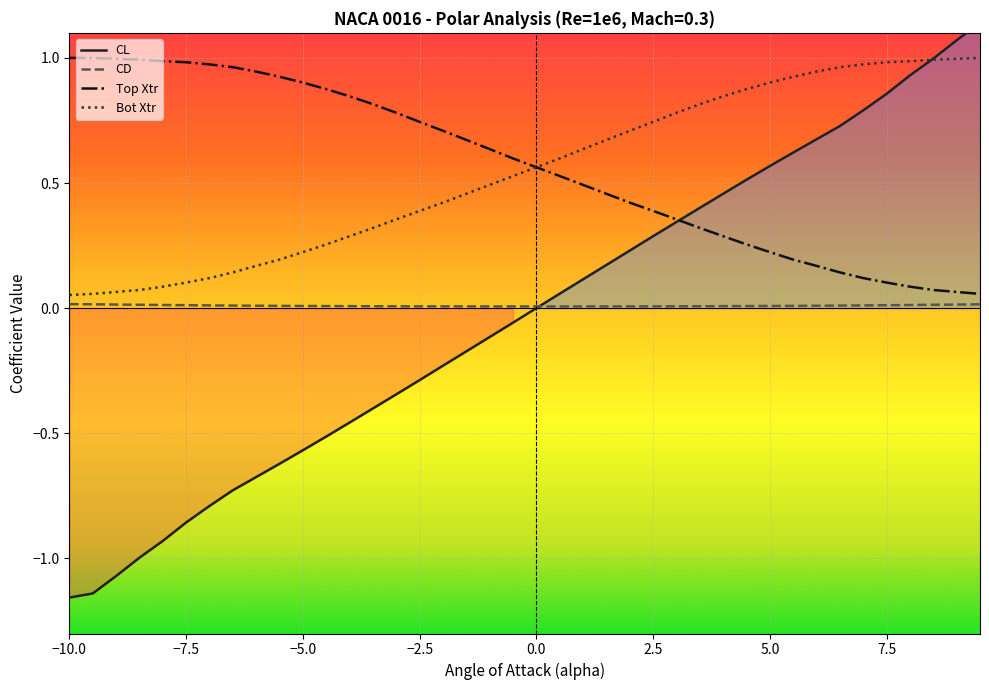

Reading right to left, transcribe all the data shown in this chart.

CL: 1.1	1.1	1.0	0.9	0.9	0.8	0.7	0.7	0.6	0.6	0.5	0.5	0.4	0.3	0.3	0.2	0.2	0.1	0.1	0.0	-0.1	-0.1	-0.2	-0.2	-0.3	-0.3	-0.4	-0.5	-0.5	-0.6	-0.6	-0.7	-0.7	-0.8	-0.9	-0.9	-1.0	-1.1	-1.1	-1.2
CD: 0.0	0.0	0.0	0.0	0.0	0.0	0.0	0.0	0.0	0.0	0.0	0.0	0.0	0.0	0.0	0.0	0.0	0.0	0.0	0.0	0.0	0.0	0.0	0.0	0.0	0.0	0.0	0.0	0.0	0.0	0.0	0.0	0.0	0.0	0.0	0.0	0.0	0.0	0.0	0.0
Top Xtr: 0.1	0.1	0.1	0.1	0.1	0.1	0.1	0.2	0.2	0.2	0.3	0.3	0.3	0.4	0.4	0.4	0.5	0.5	0.5	0.6	0.6	0.6	0.7	0.7	0.7	0.8	0.8	0.8	0.9	0.9	0.9	0.9	1.0	1.0	1.0	1.0	1.0	1.0	1.0	1.0
Bot Xtr: 1.0	1.0	1.0	1.0	1.0	1.0	1.0	0.9	0.9	0.9	0.9	0.8	0.8	0.8	0.7	0.7	0.7	0.6	0.6	0.6	0.5	0.5	0.5	0.4	0.4	0.4	0.3	0.3	0.3	0.2	0.2	0.2	0.1	0.1	0.1	0.1	0.1	0.1	0.1	0.1